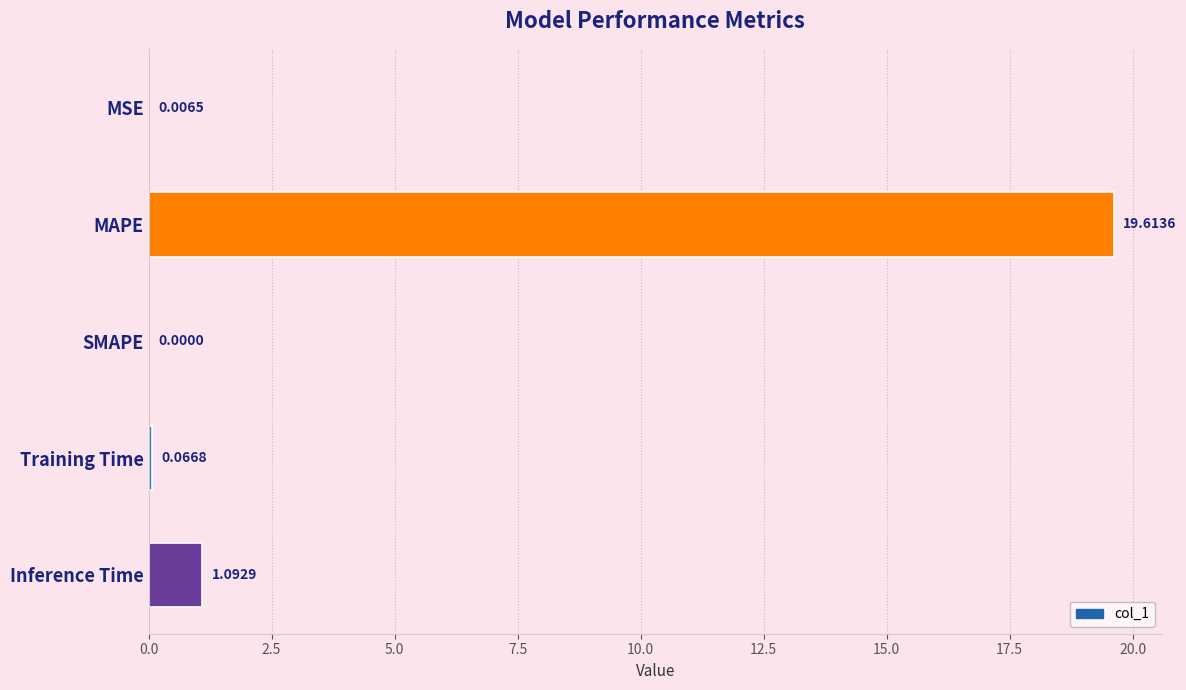

Which category has the highest value across all series?

MAPE